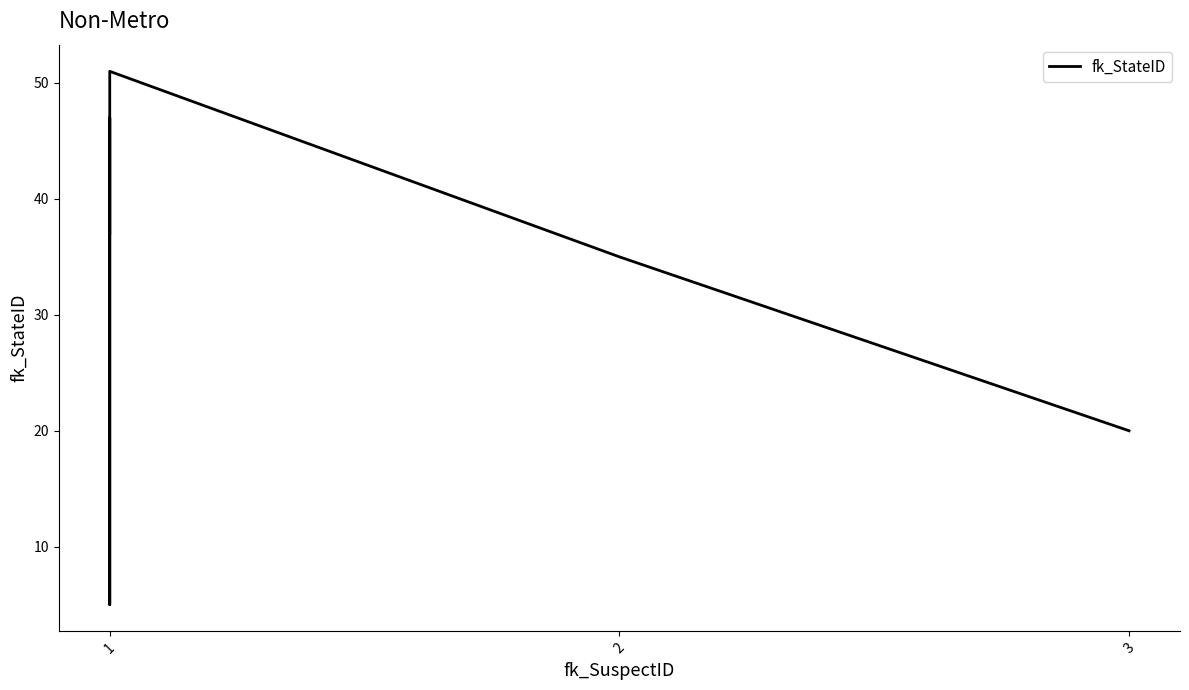

What is the value of the 7th point from the left?

20